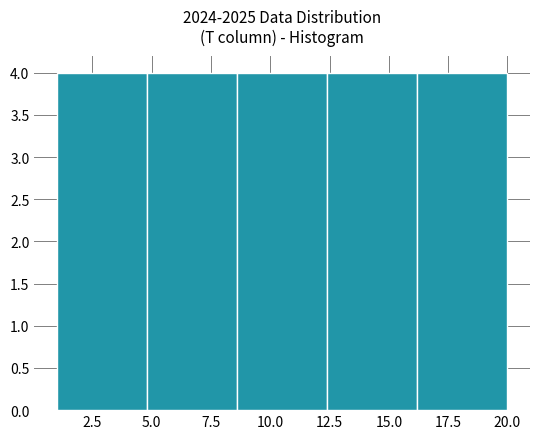

What is the height of the bar covering 4.8 to 8.6 on the x-axis? Neither the bar edges nor the heights are printed on the chart, so give them approximately, as read against the axes.

4